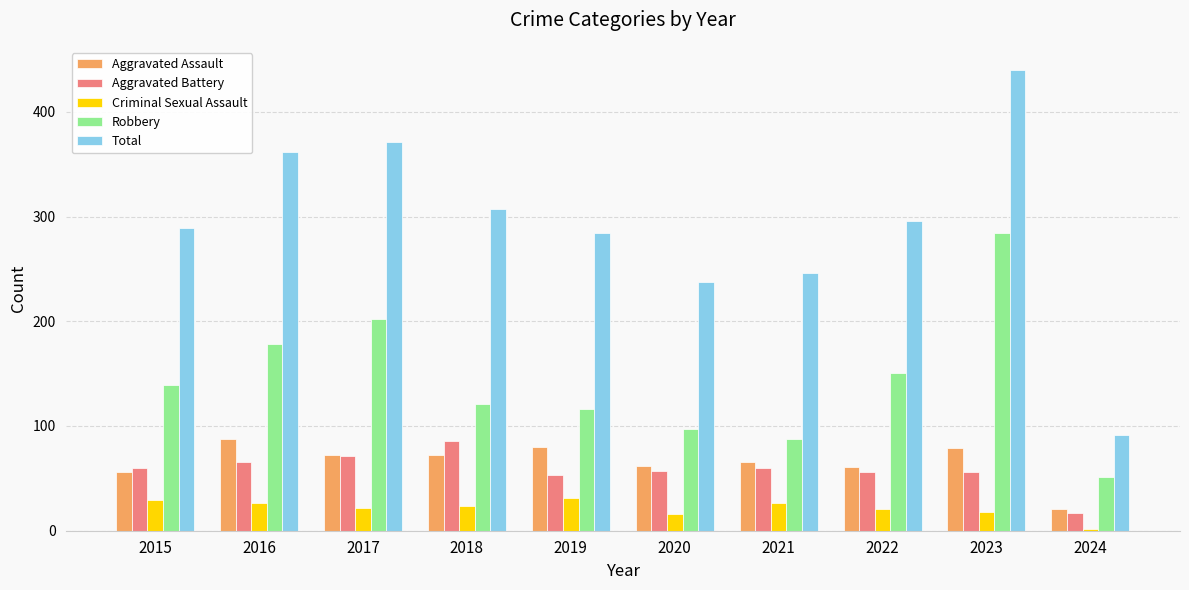

What are all the series names shown in the legend?

Aggravated Assault, Aggravated Battery, Criminal Sexual Assault, Robbery, Total